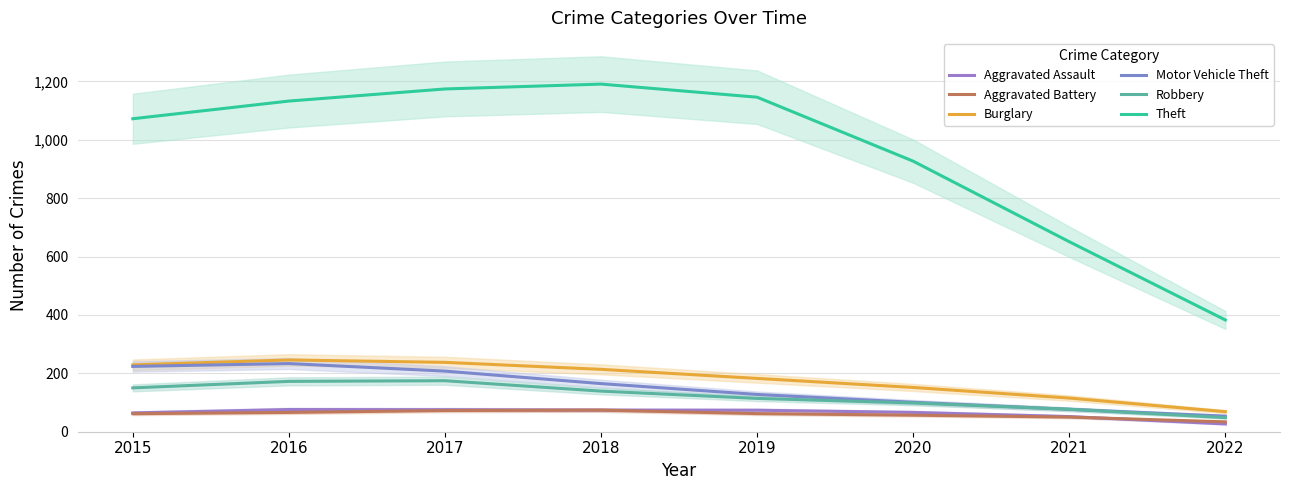

Where is Robbery nearest to the value 111?

2019